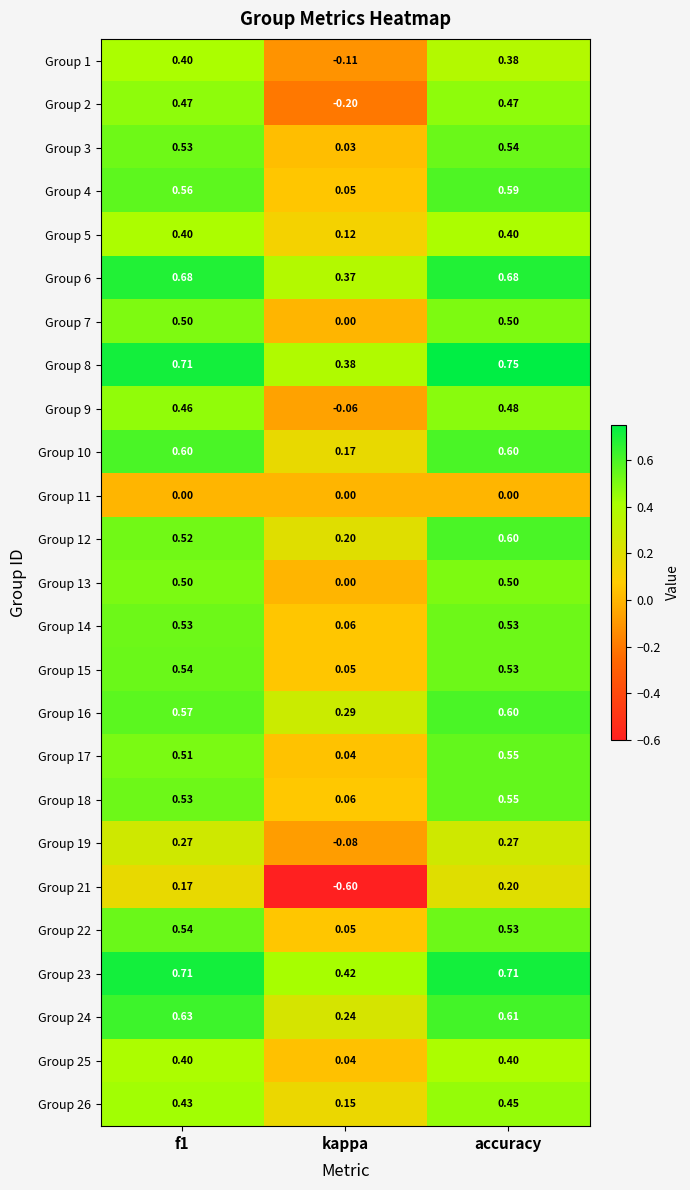

Where is Group 16 nearest to the value 0?

kappa